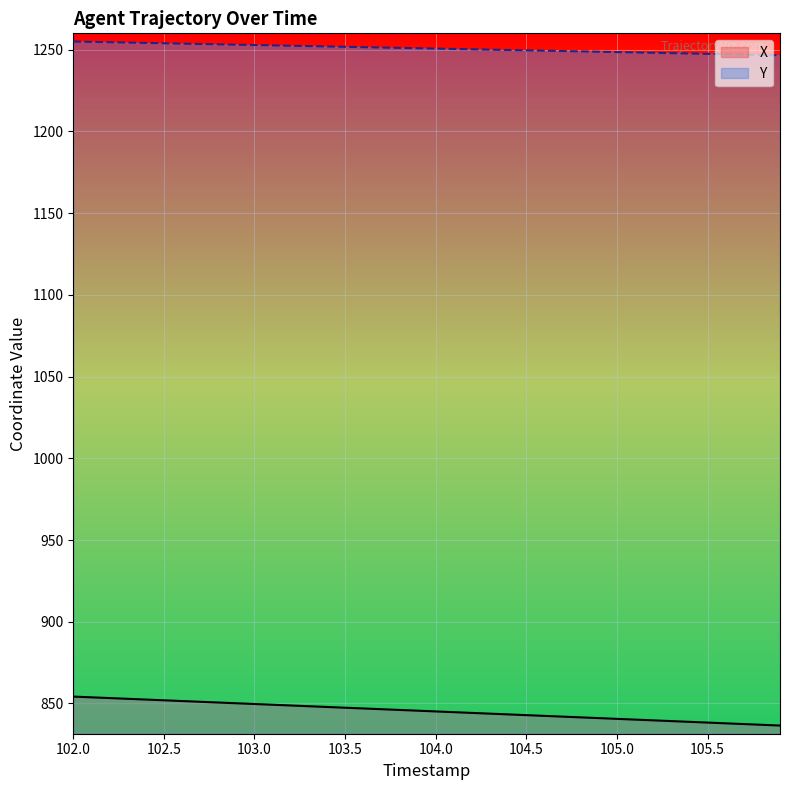

Which series has the largest total across all categories?

Y